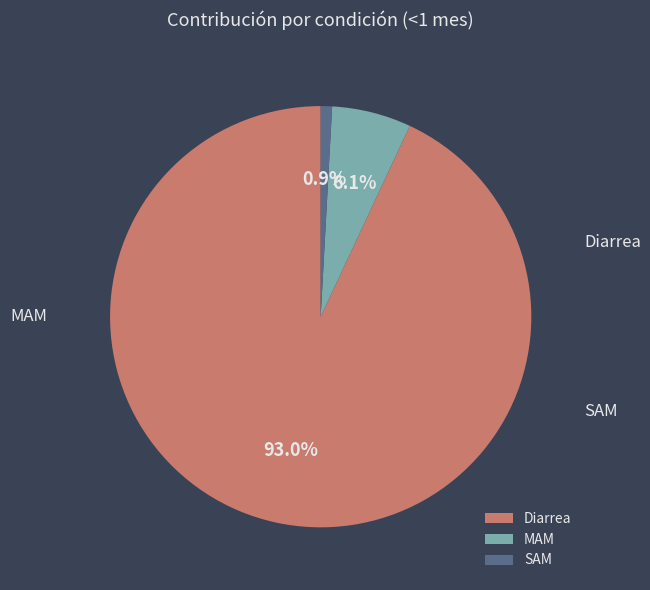

Does Diarrea represent more than half of the total?

Yes